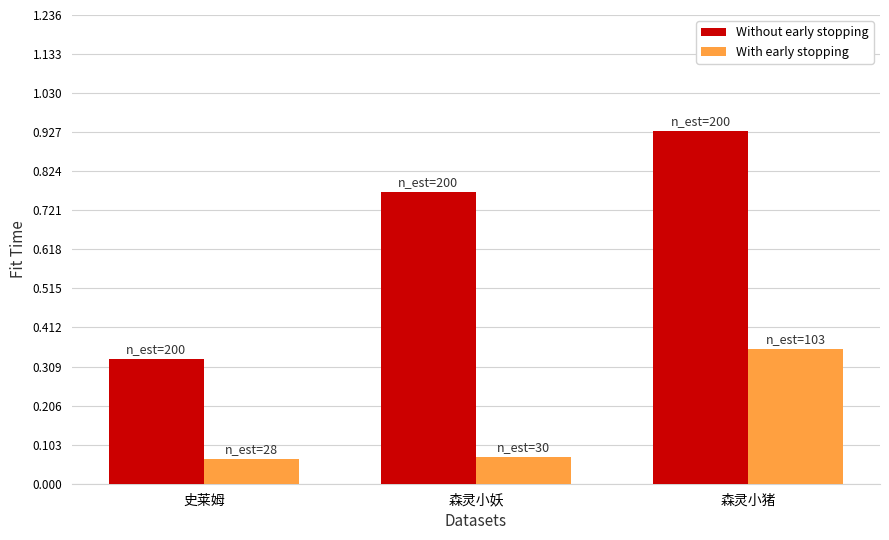

The Without early stopping series shows 1.4 at 森灵小妖. True or false?

False